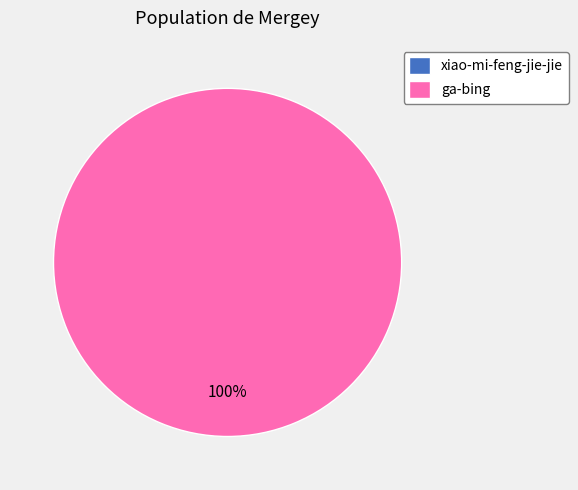

To the nearest percent, what is the combined percentage of ga-bing and xiao-mi-feng-jie-jie?

100%